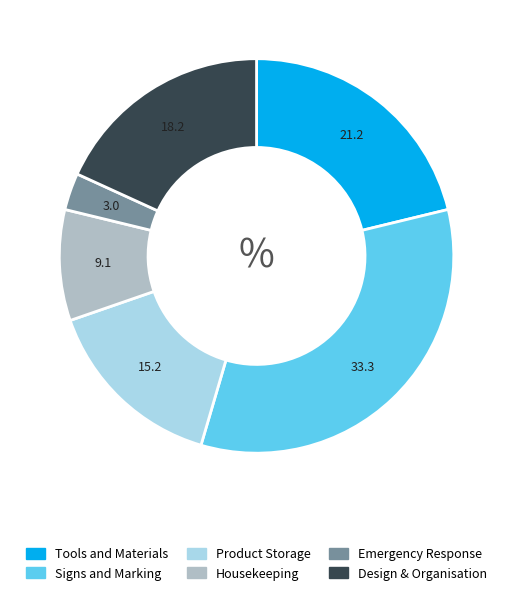

What is the largest slice in the pie chart?

Signs and Marking